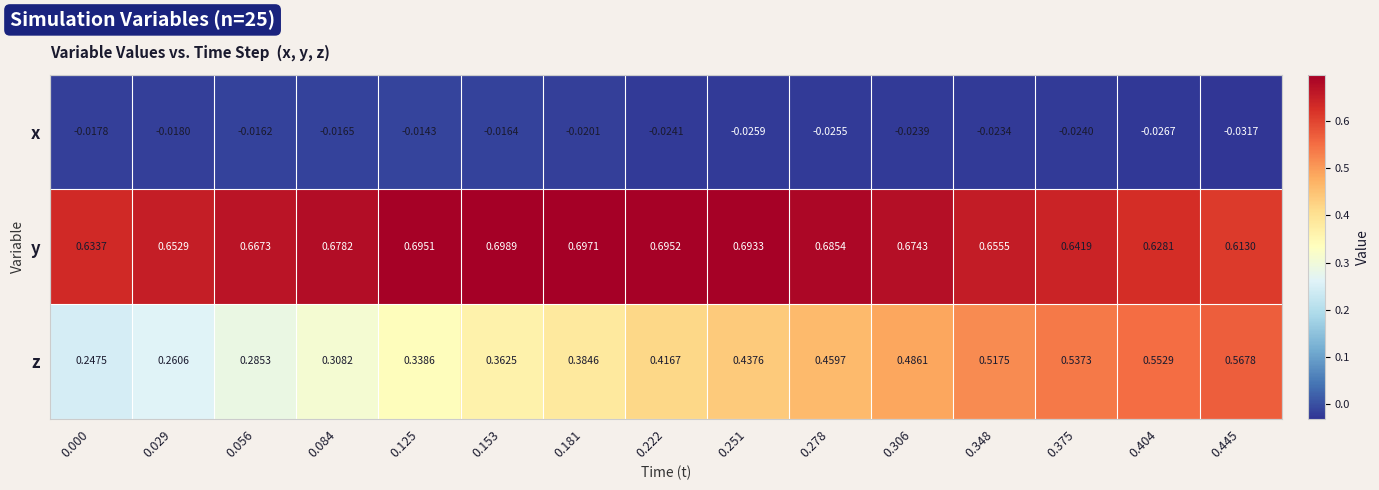

Which series has the widest spread of values?

z